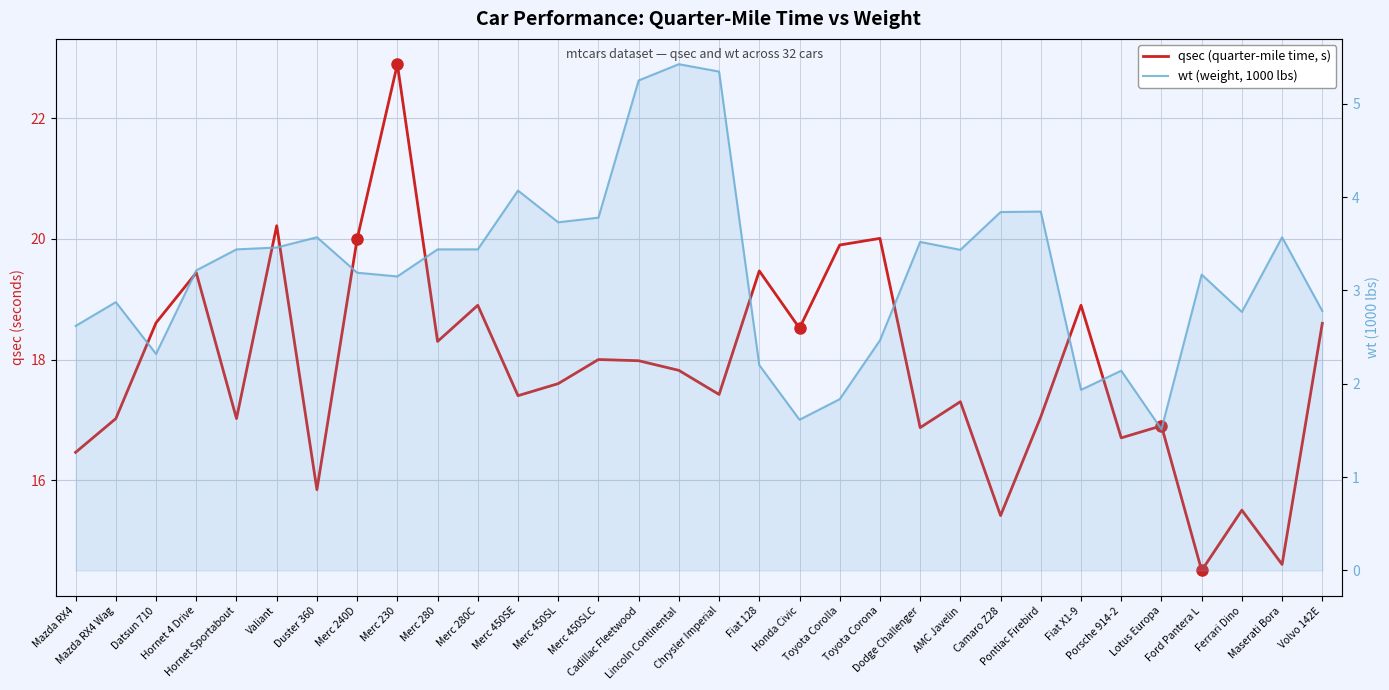

At which category is the sum across all series the highest?

Merc 230